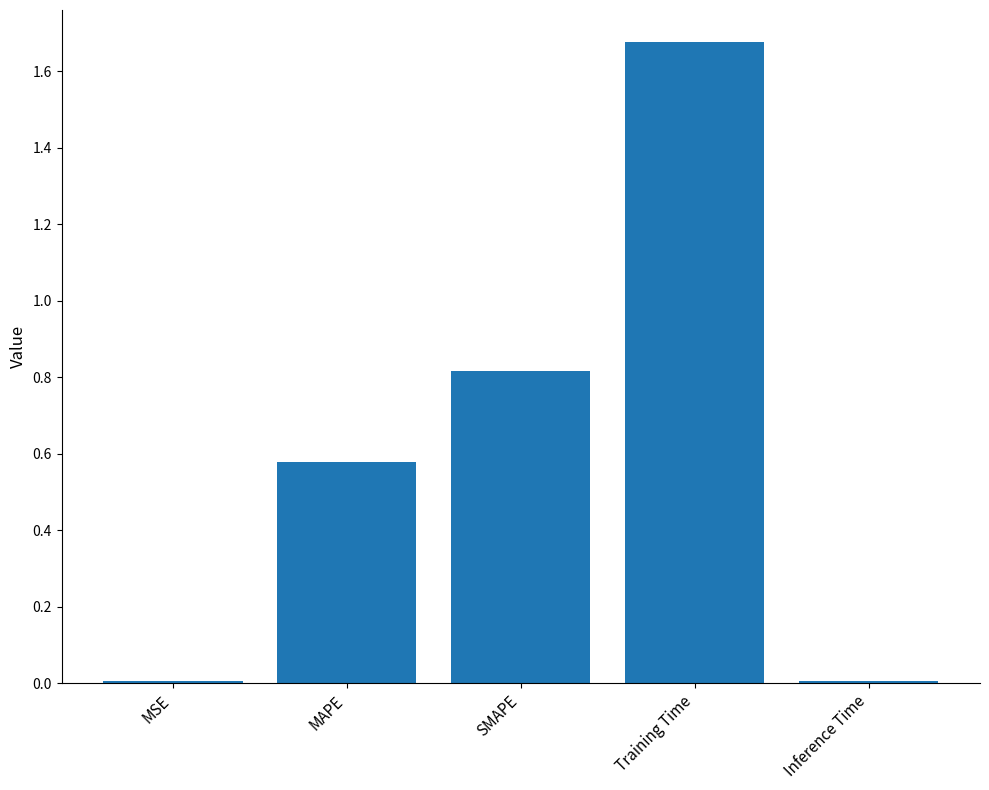

What is the change in value from MSE to Training Time?

+1.7